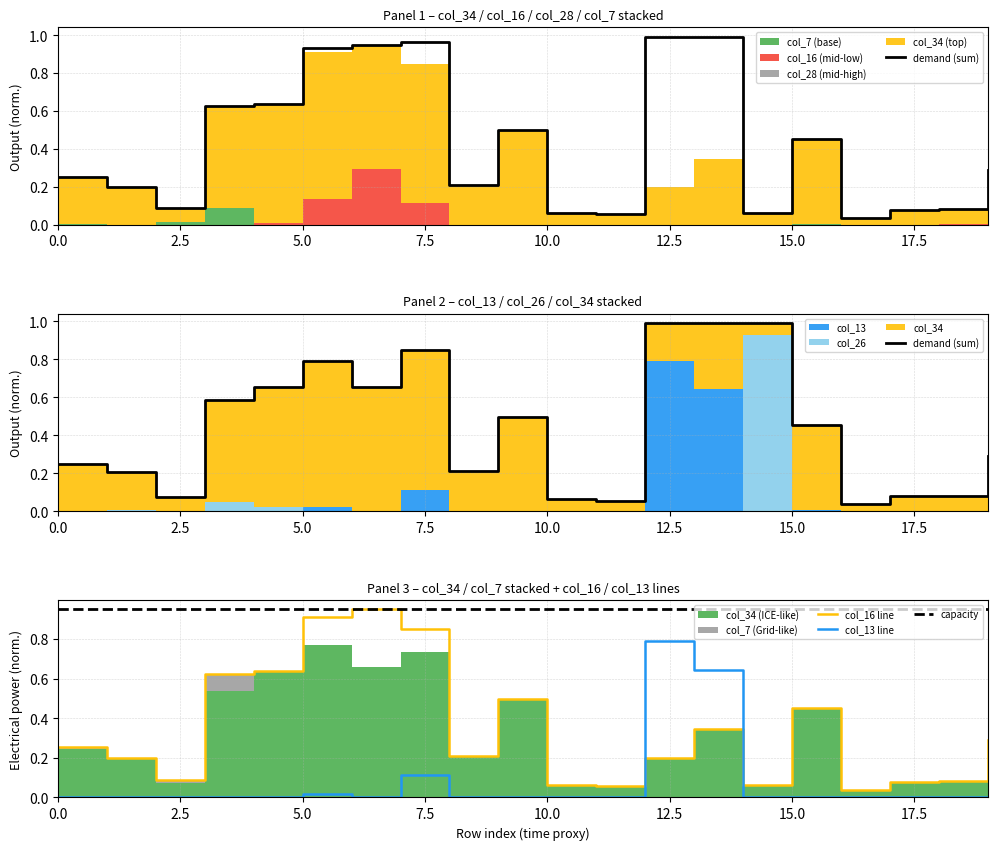

True or false: col_13 line and capacity intersect in this chart.

False